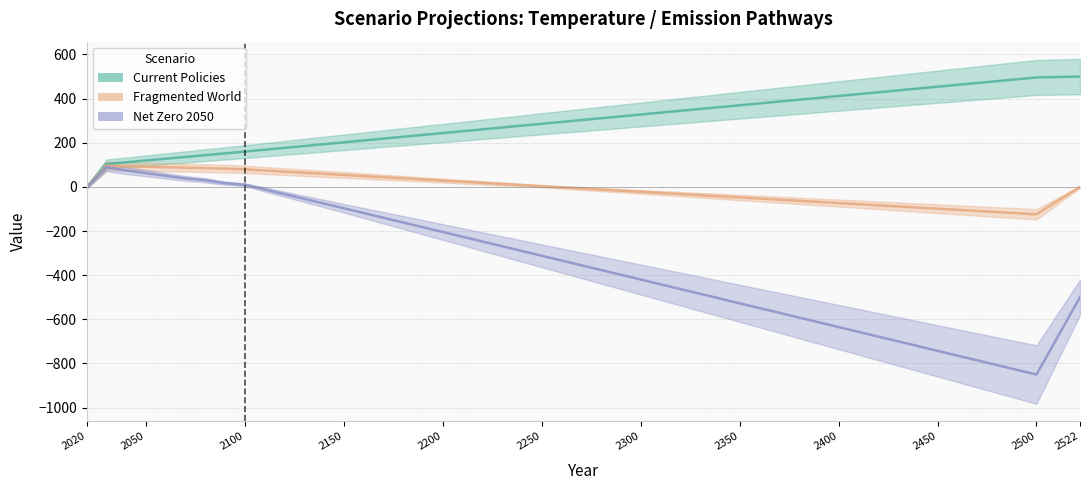

How many lines are shown in the chart?

3